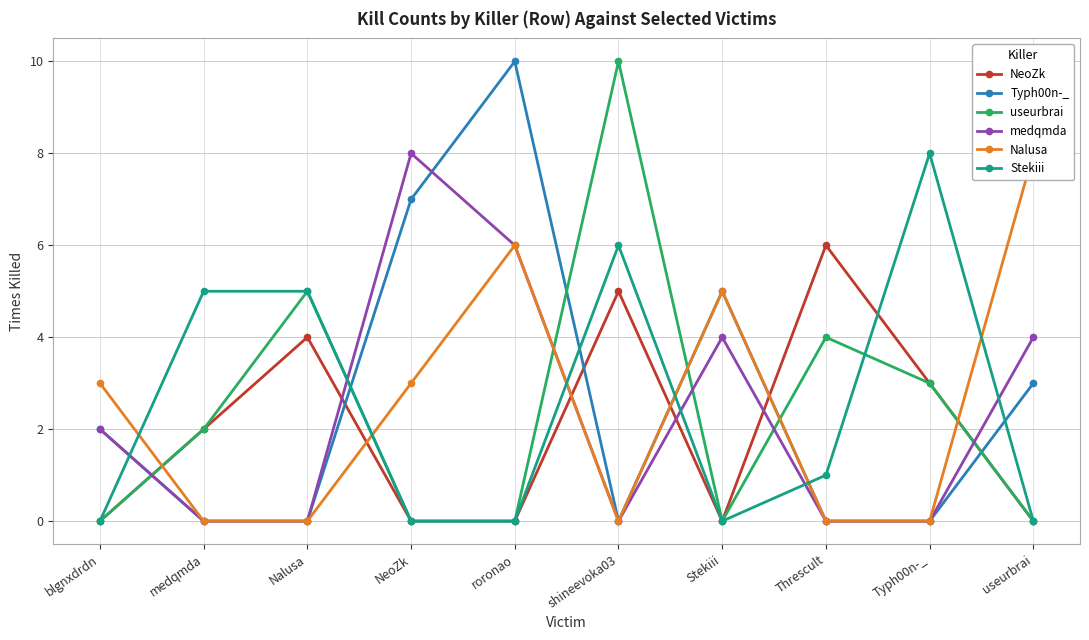

What is the maximum value shown in the chart?

10